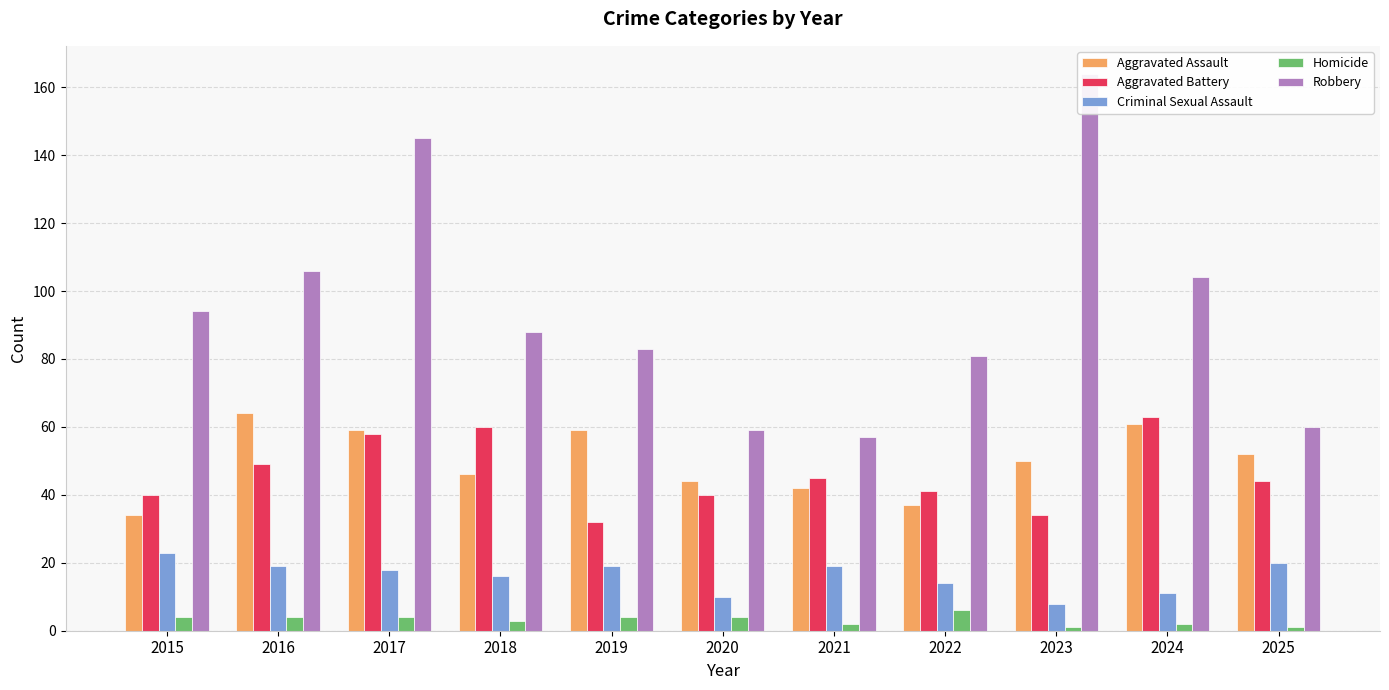

At which label is Criminal Sexual Assault closest to 15?

2018